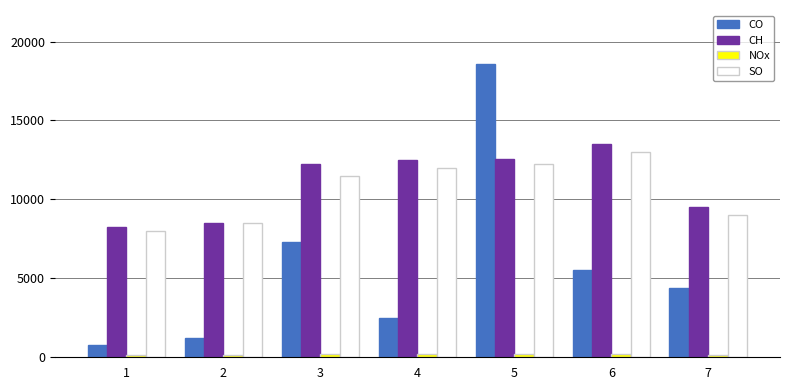

Which series has the largest range (max minus min)?

CO